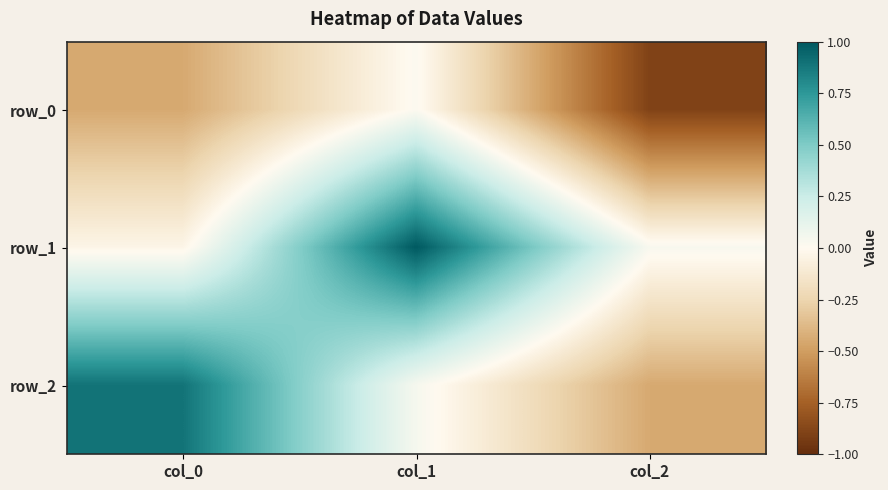

What is the average value of the row_2 series?

0.2